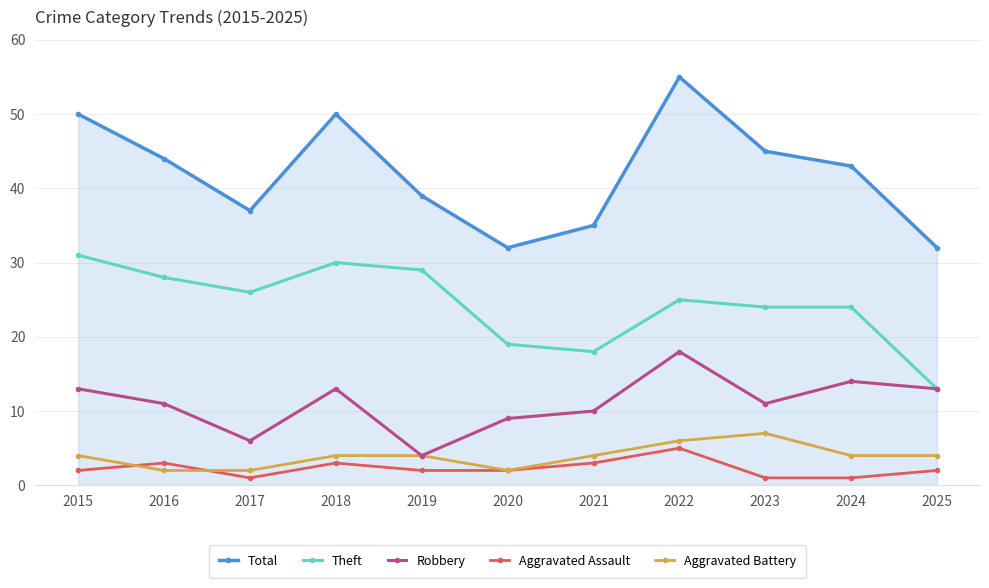

What is the value of the Robbery point at the 6th from the left?

9